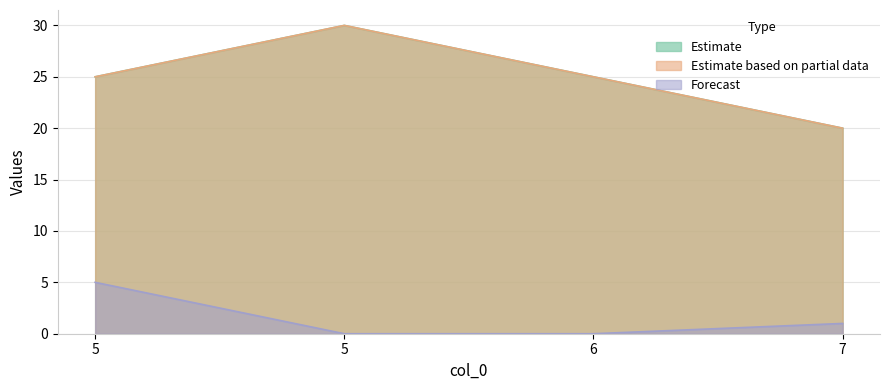

True or false: col_2 has a value of 37 at 5.

False